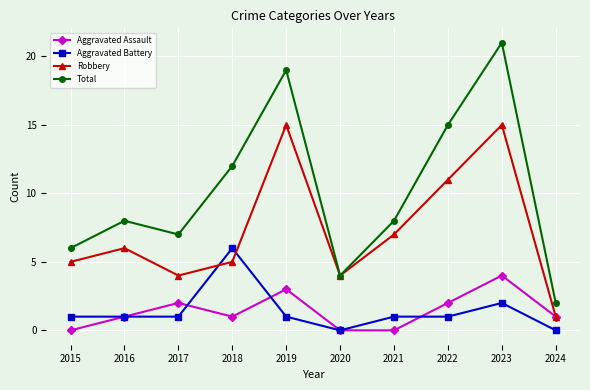

Which series has the widest spread of values?

Total